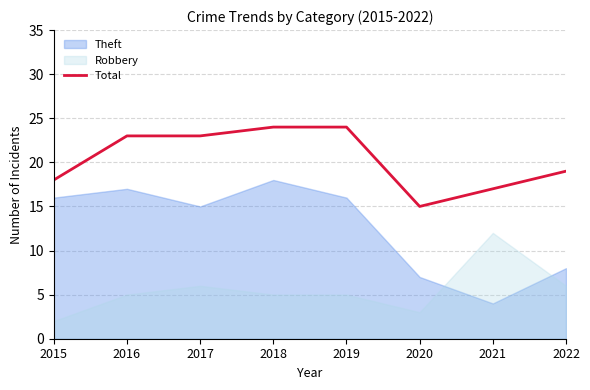

What is the sum of the values at 2018 and 2021?

41